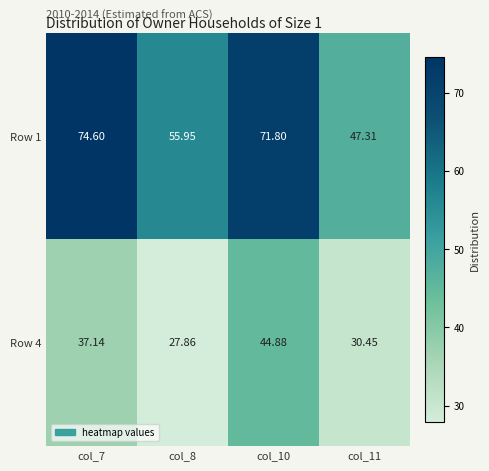

Is the value of Row 1 at col_8 greater than the value of Row 4 at col_7?

Yes